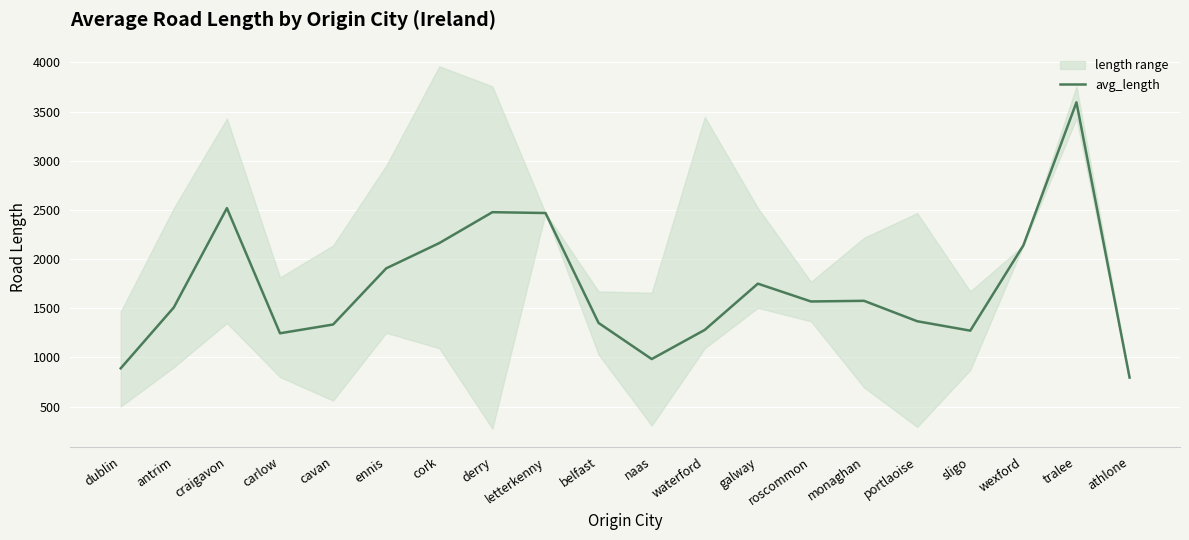

Rank the categories by value from lowest to highest.

athlone, dublin, naas, carlow, sligo, waterford, cavan, belfast, portlaoise, antrim, roscommon, monaghan, galway, ennis, wexford, cork, letterkenny, derry, craigavon, tralee